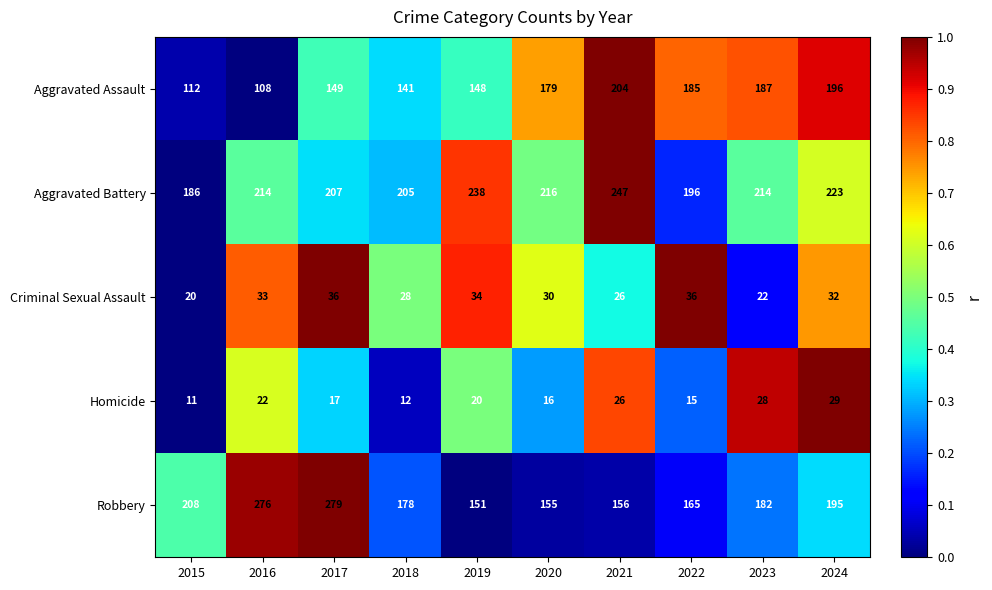

What is the difference between the second highest and second lowest values in the Robbery series?

121